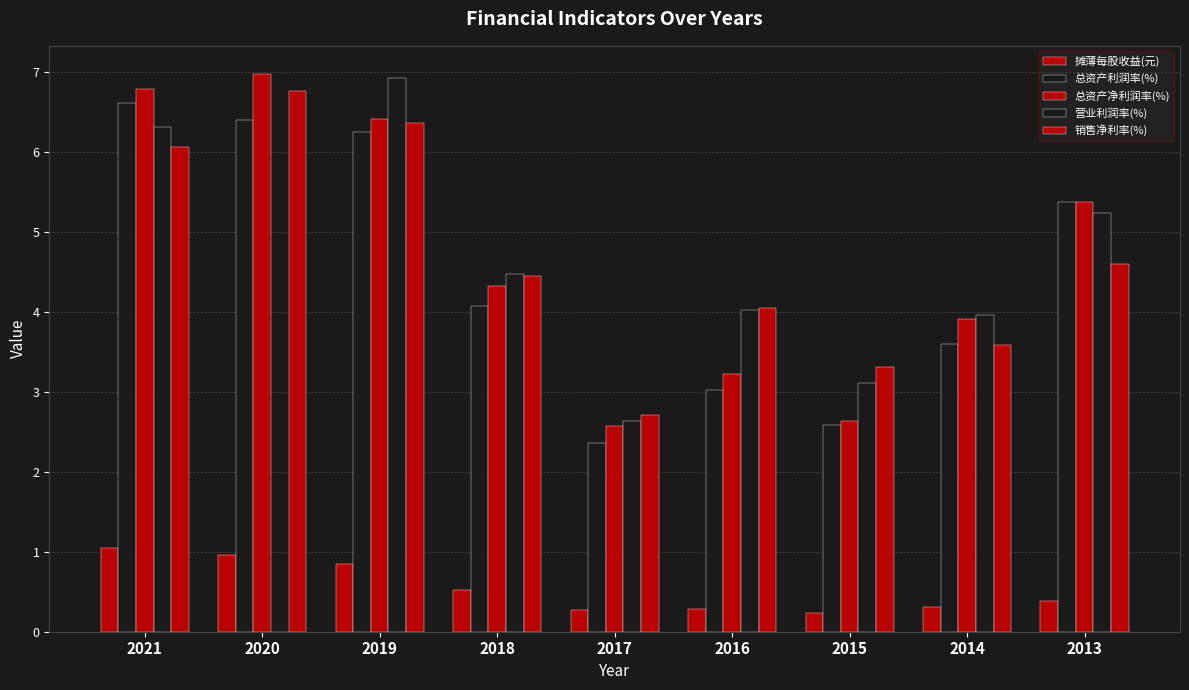

True or false: 营业利润率(%) has a value of 2.4 at 2018.

False